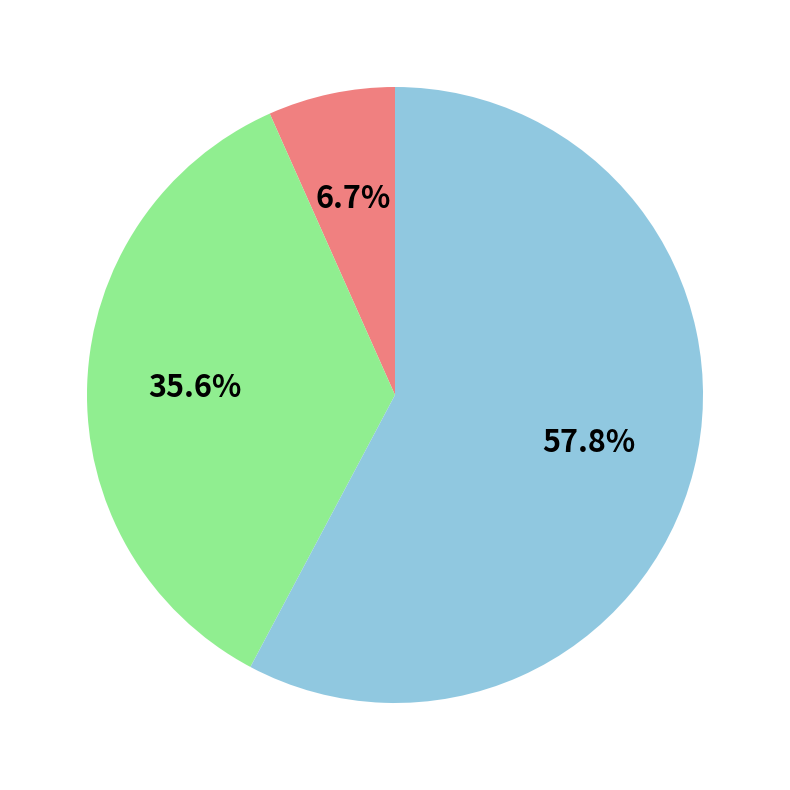

Does any single category account for the majority?

Yes